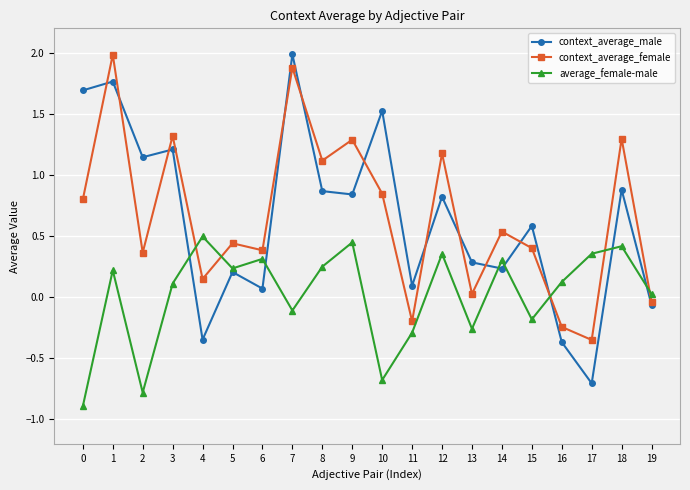

Between 1 and 19, which series saw the biggest shift?

context_average_female